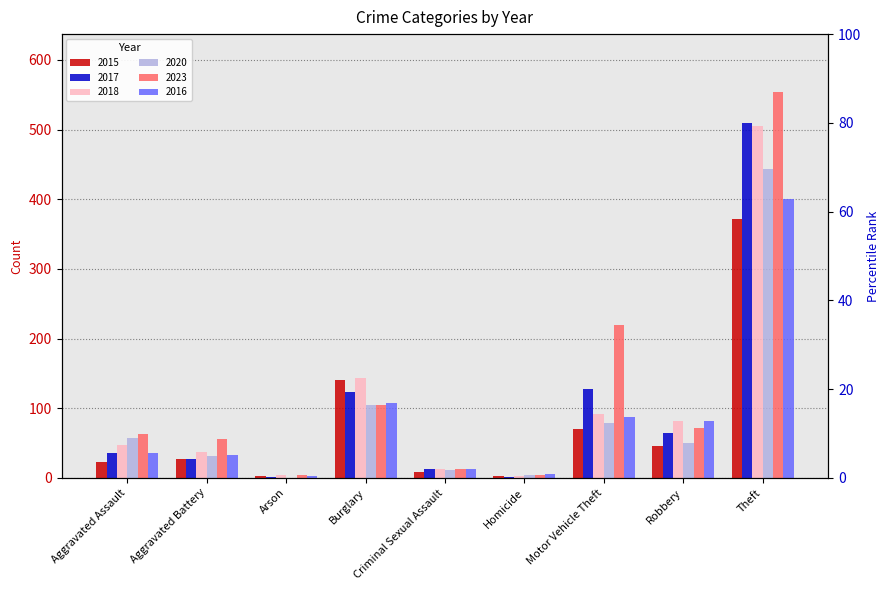

At which category is the sum across all series the highest?

Theft